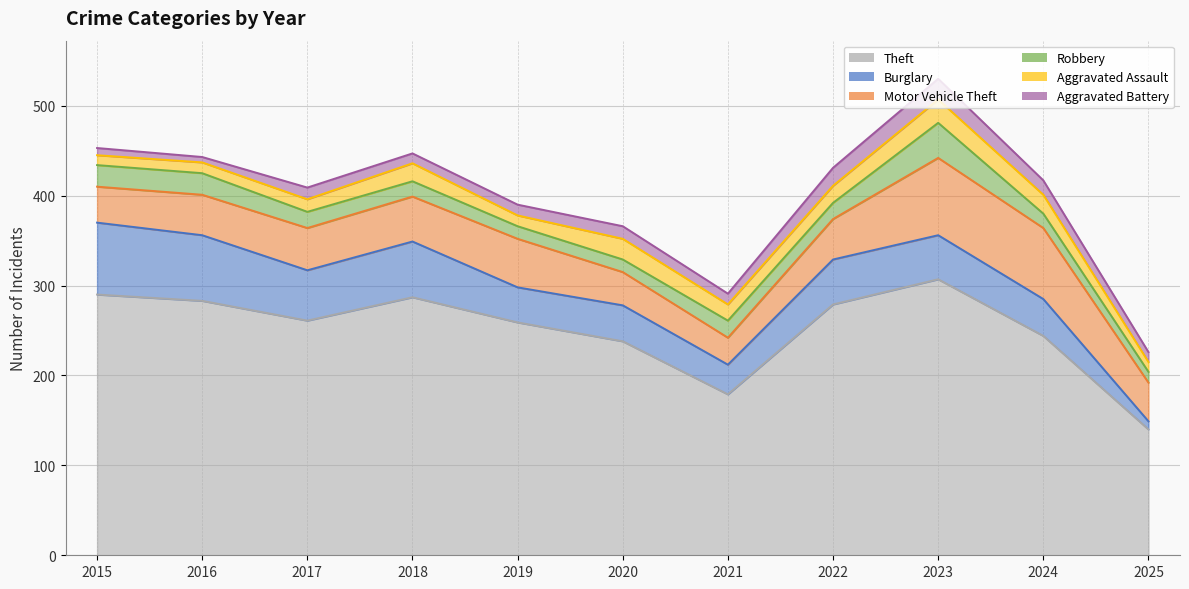

Does the chart display data point markers on the line(s)?

No